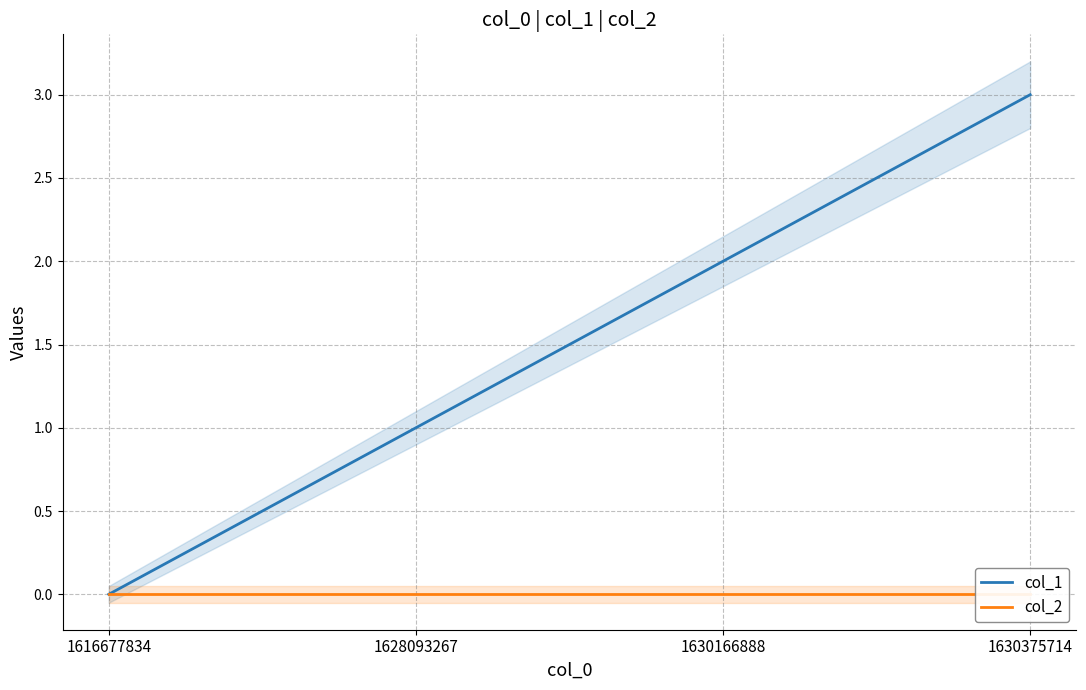

Reading left to right, extract all data points from this chart.

col_1: 1616677834=0	1628093267=1	1630166888=2	1630375714=3
col_2: 1616677834=0	1628093267=0	1630166888=0	1630375714=0